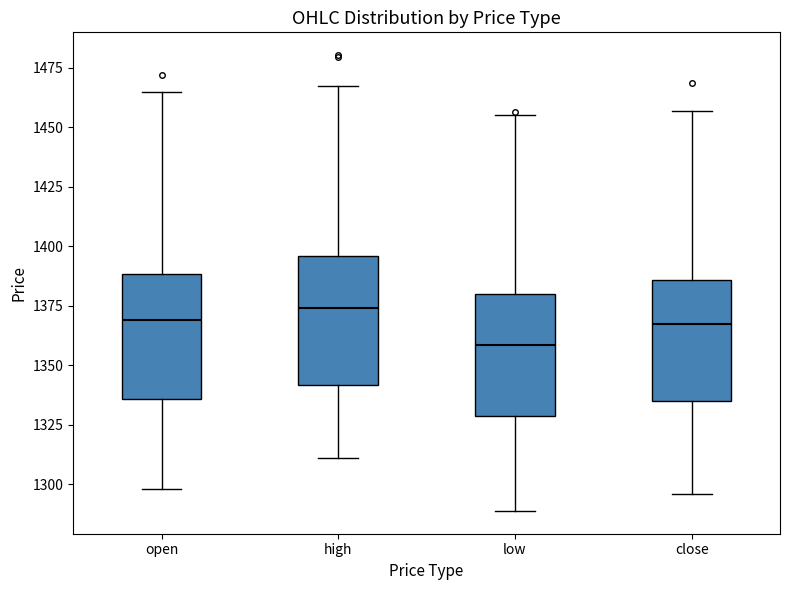

Reading left to right, read every box against the y-axis: the position of its median line, the range the box covers, and the ends of its whiskers. The values are not printed on the chart, so give them approximately, as read against the axis.

open: median 1370, box 1335 to 1390, whiskers 1300 to 1465
high: median 1375, box 1340 to 1395, whiskers 1310 to 1465
low: median 1360, box 1330 to 1380, whiskers 1290 to 1455
close: median 1365, box 1335 to 1385, whiskers 1295 to 1455